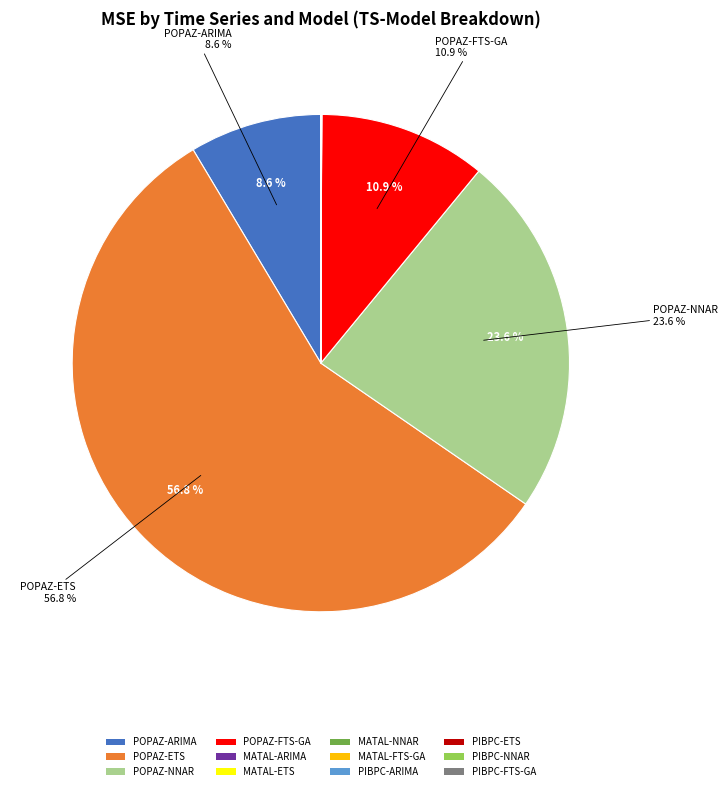

Does POPAZ-ETS represent more than half of the total?

Yes